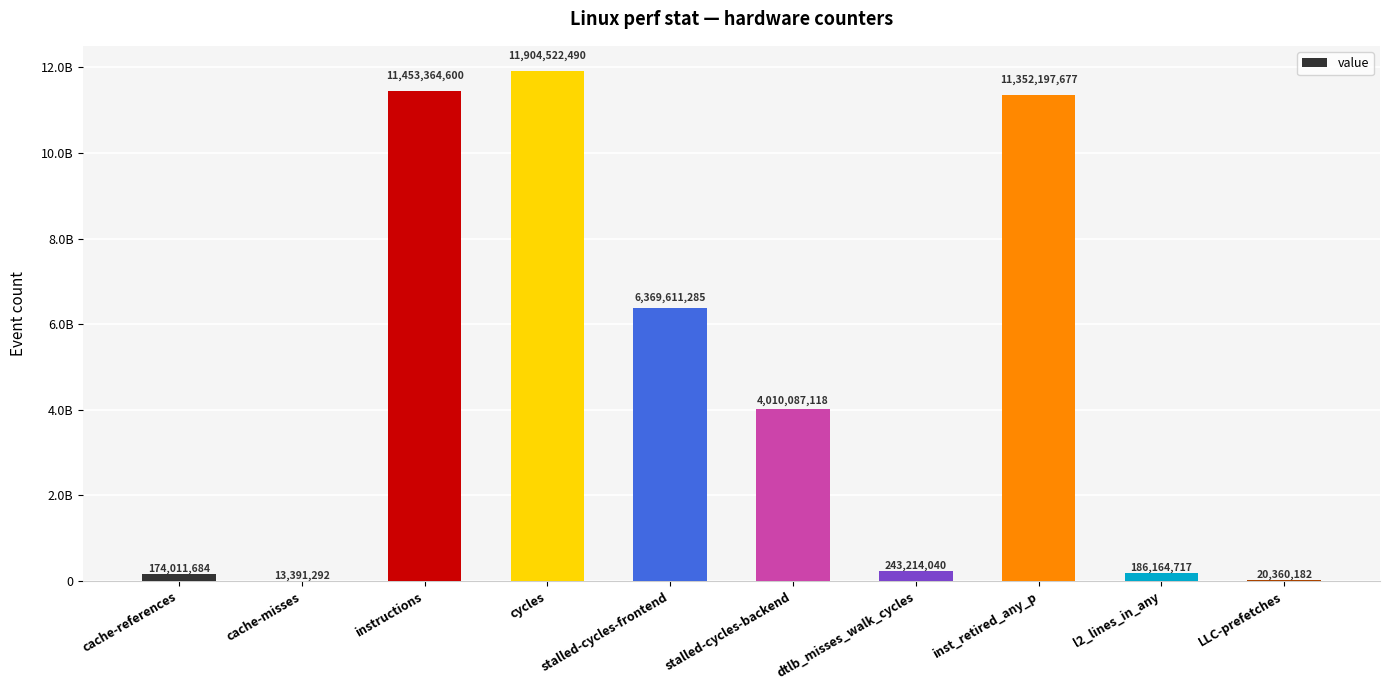

What is the greatest value displayed?

11904522490